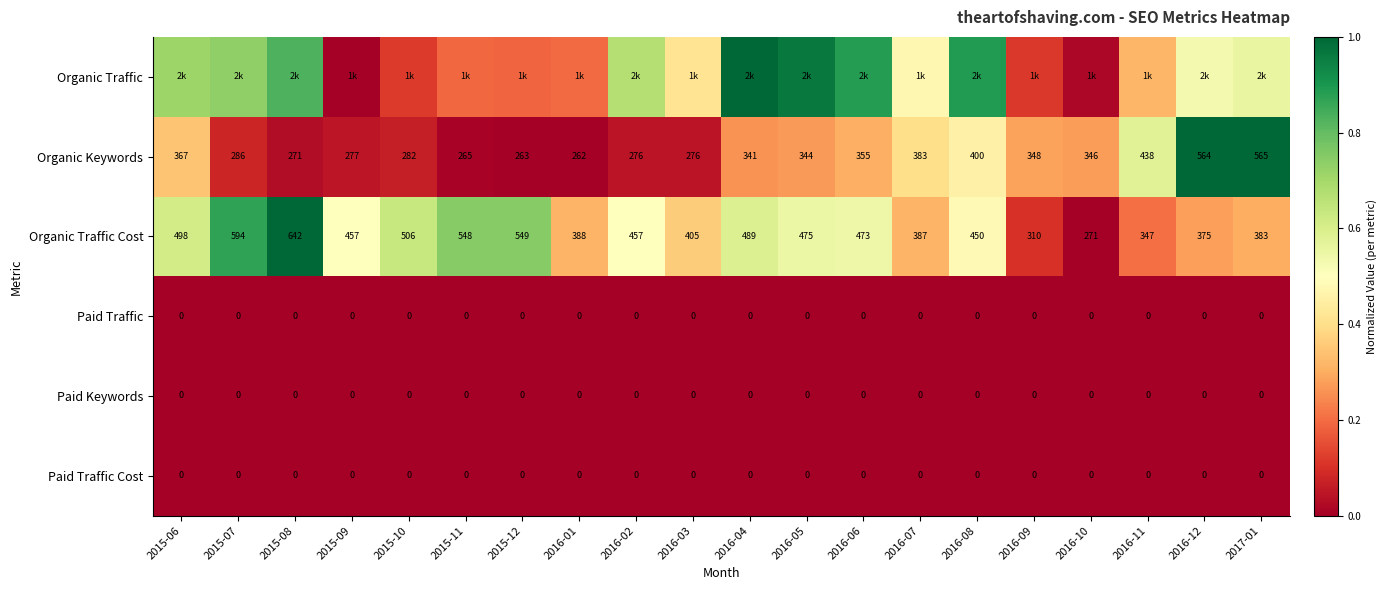

At which category is the sum across all series the highest?

2015-08